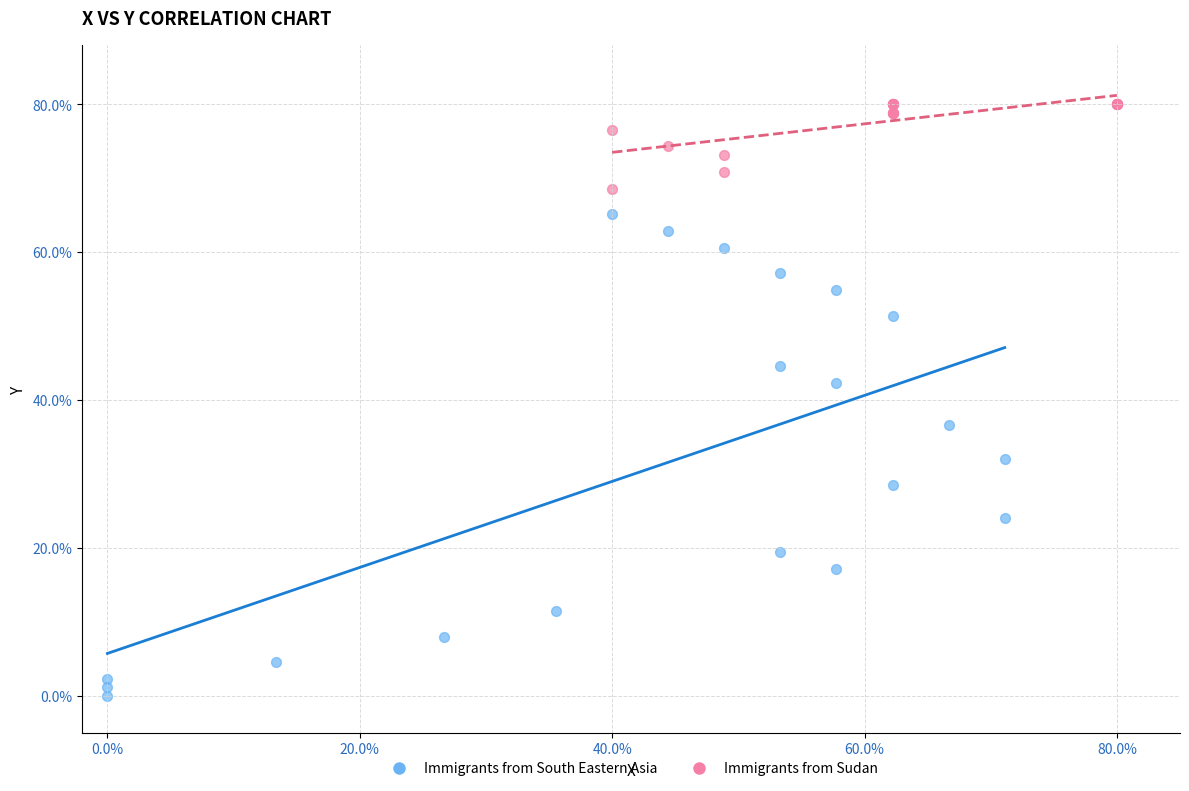

What are all the series names shown in the legend?

Immigrants from South Eastern Asia, Immigrants from Sudan